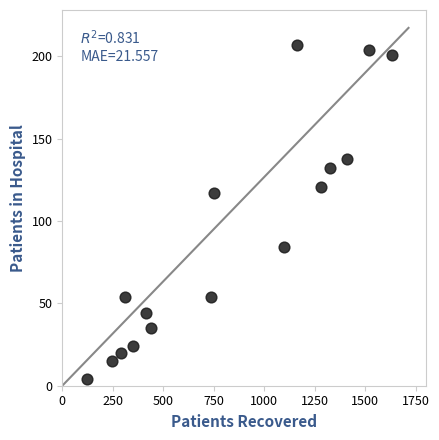

What is the range of X values (max minus min)?

1512